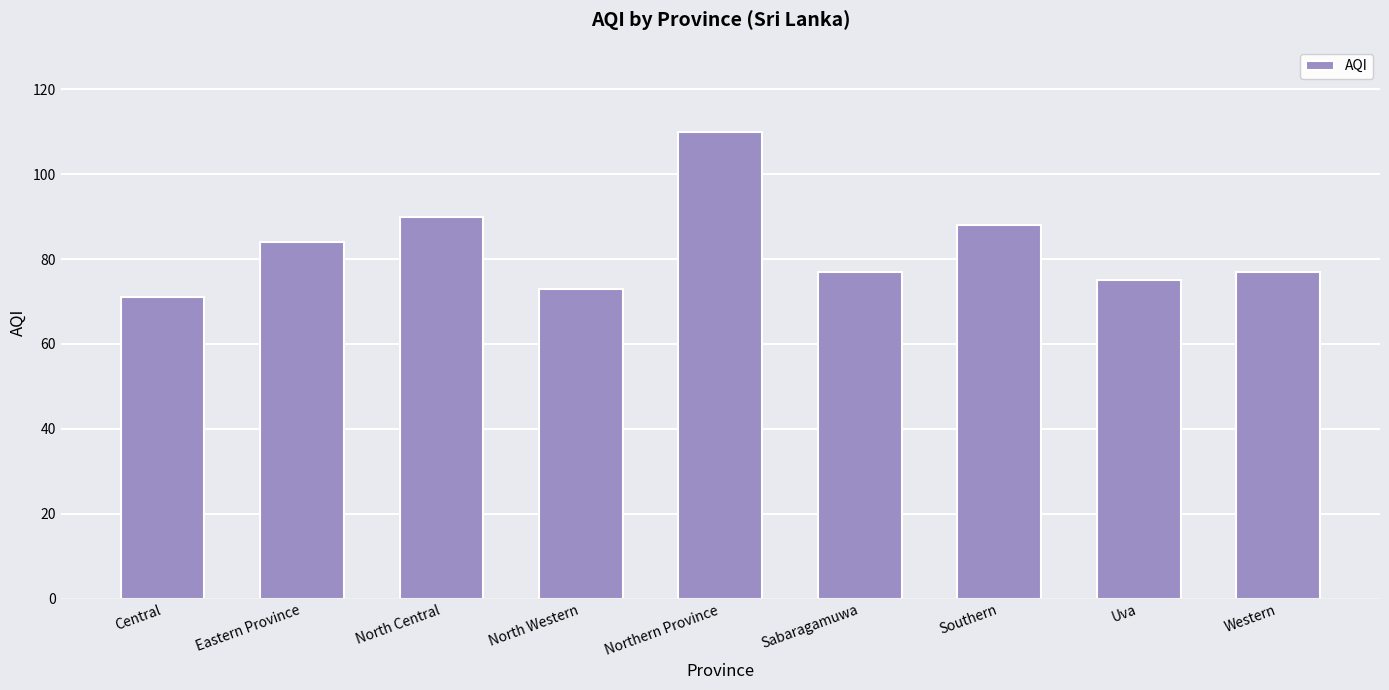

The chart shows a value of 130 at Western. True or false?

False